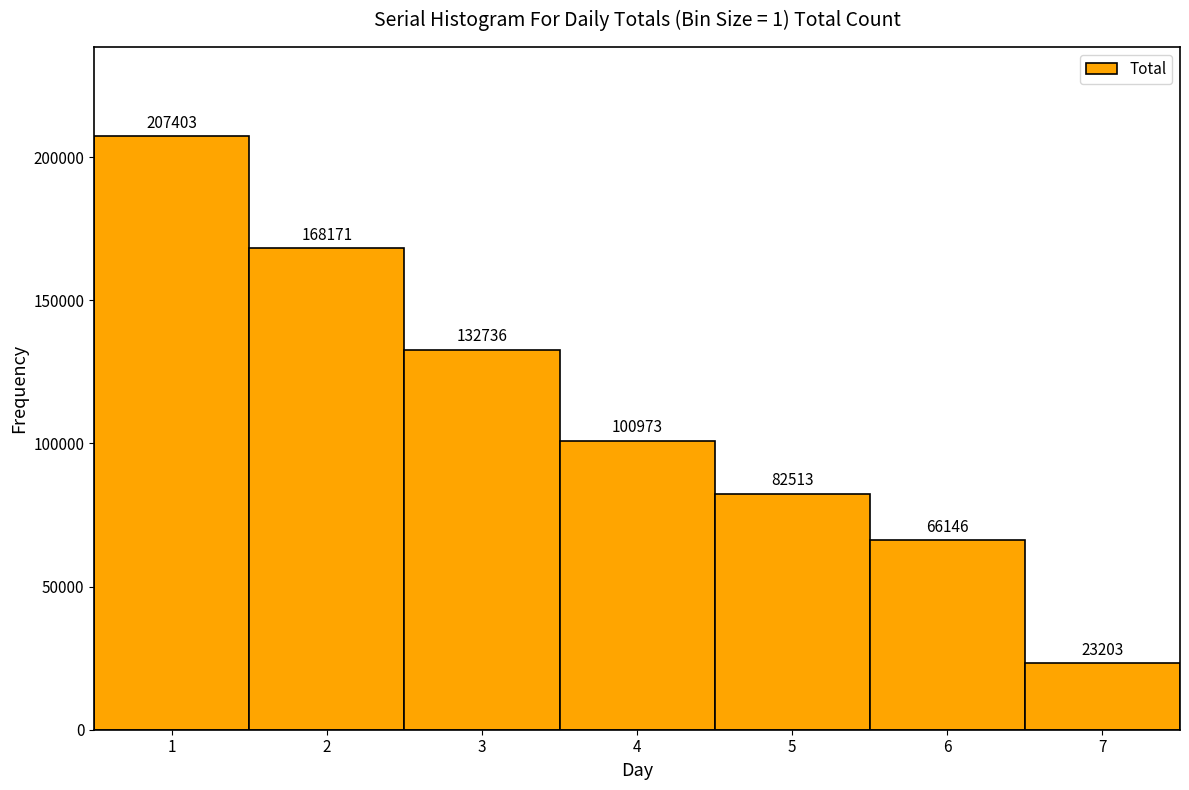

How tall is the bar that spans 6.5 to 7.5 on the x-axis?

23203